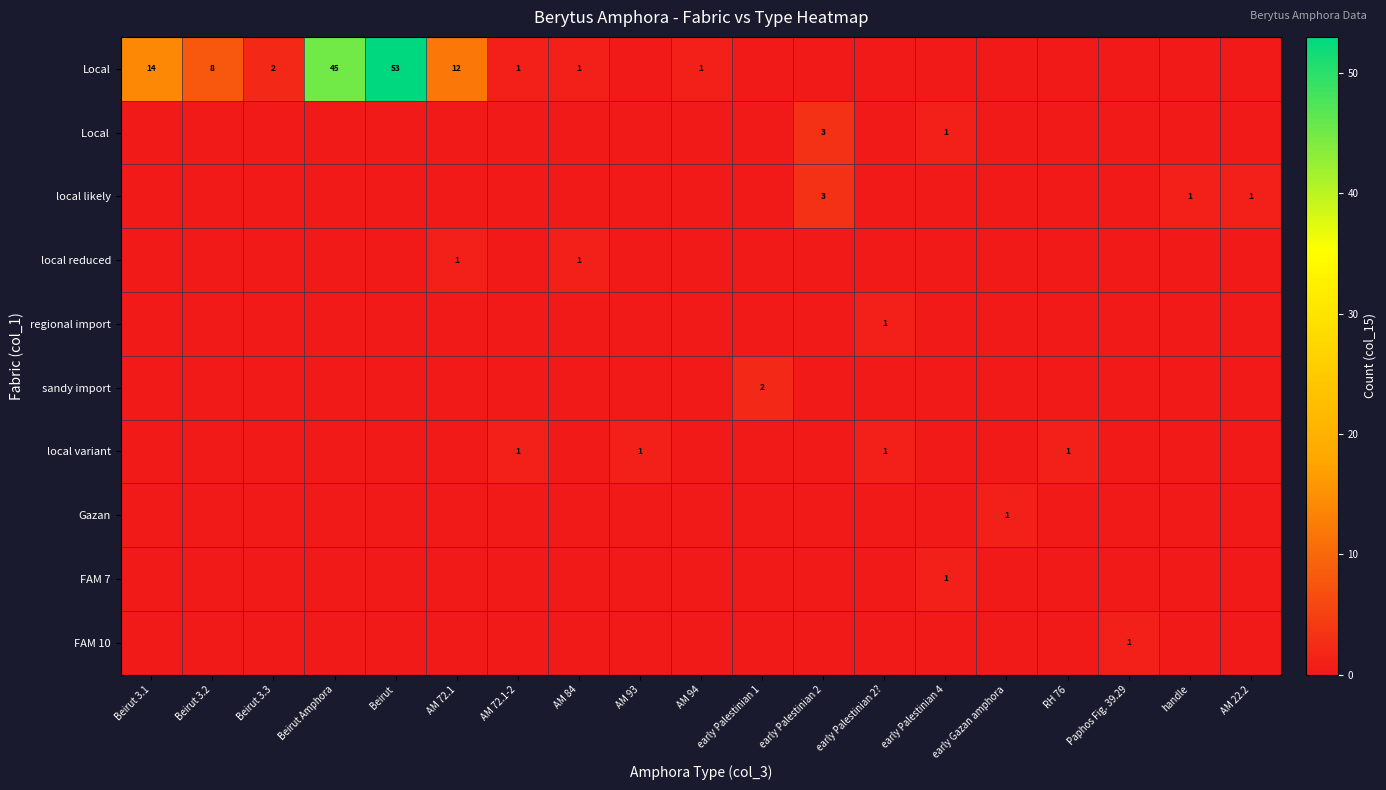

What is the total value across all series at AM 84?

2